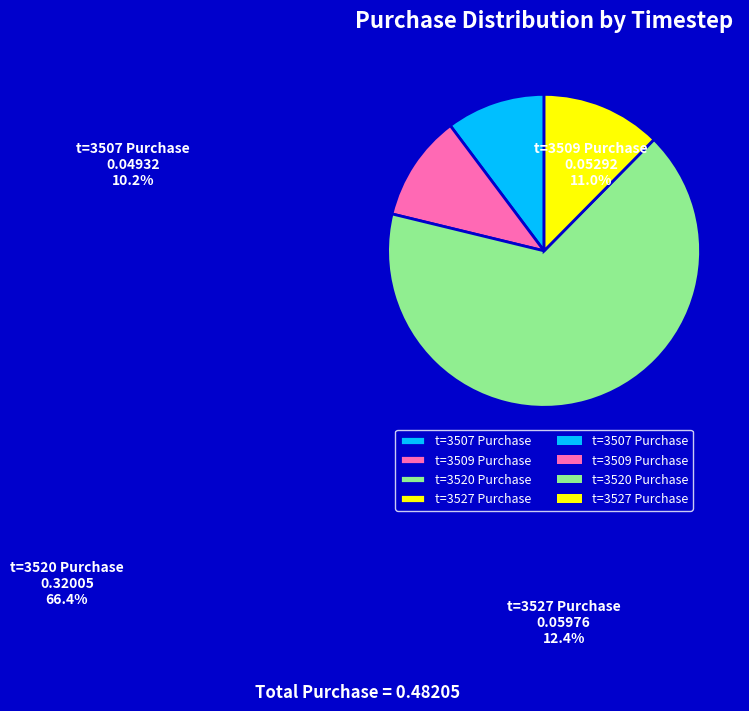

To the nearest percent, what percentage of the pie is t=3520 Purchase?

66%